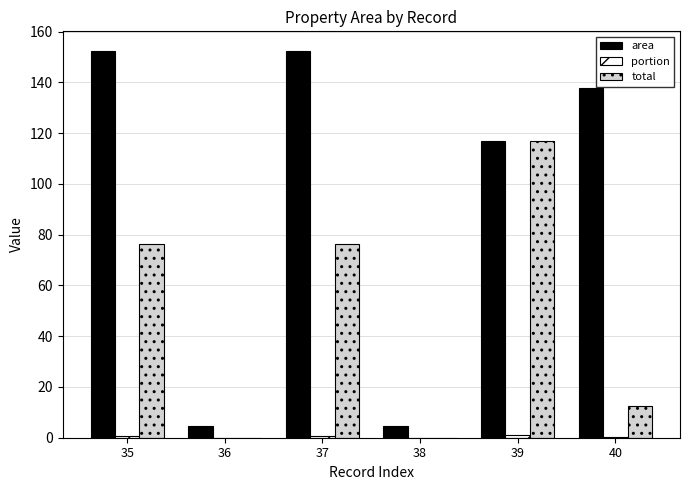

Which series has the largest total across all categories?

area